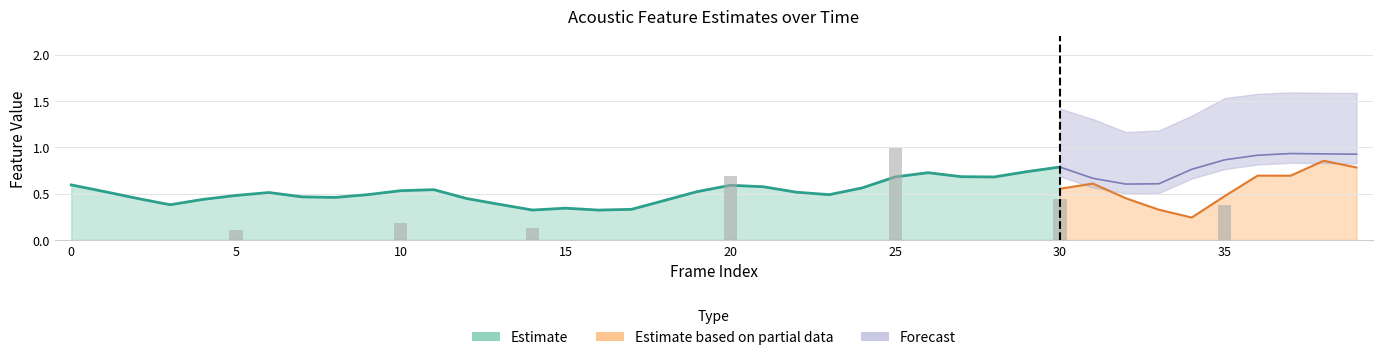

What is the sum of all pcm_loudness_sma values?

20.8